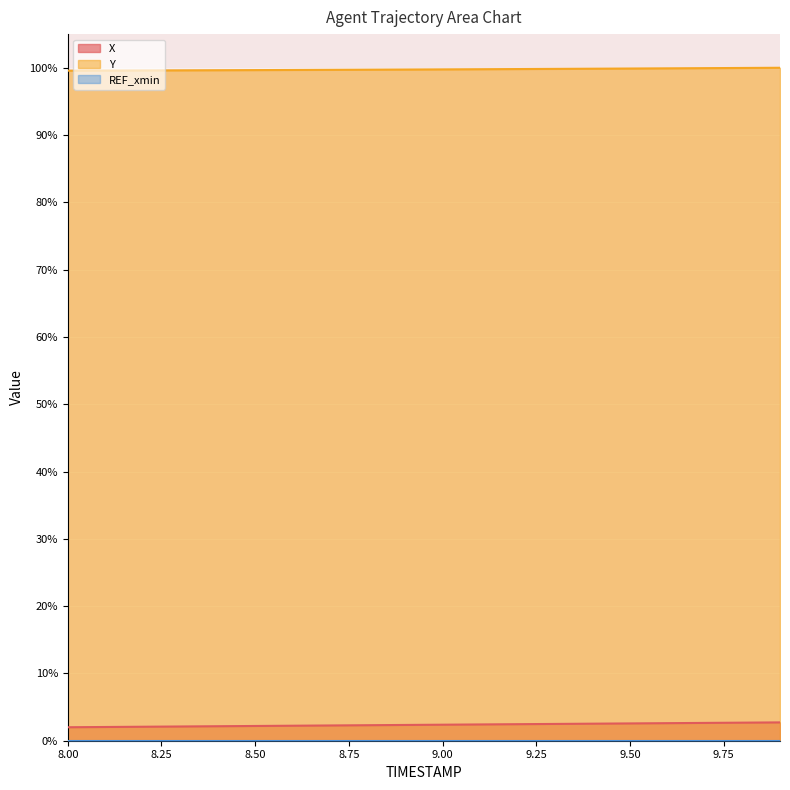

How many lines are shown in the chart?

2